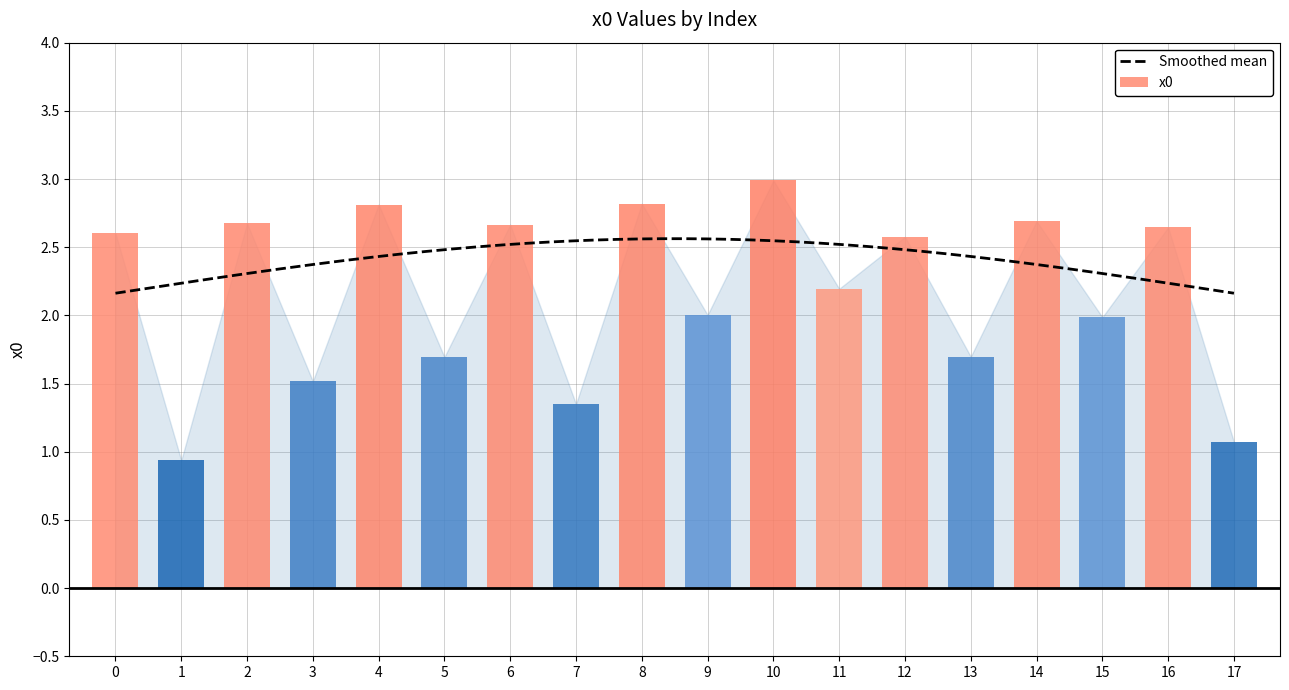

Which category has the highest value across all series?

10